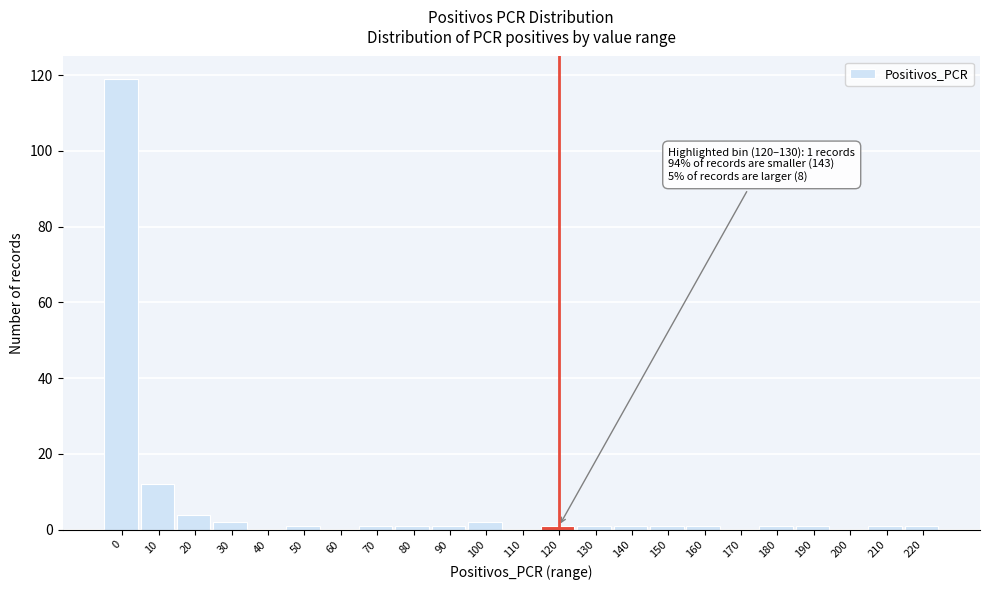

Reading left to right, extract all data points from this chart.

0=119	10=12	20=4	30=2	40=0	50=1	60=0	70=1	80=1	90=1	100=2	110=0	120=1	130=1	140=1	150=1	160=1	170=0	180=1	190=1	200=0	210=1	220=1